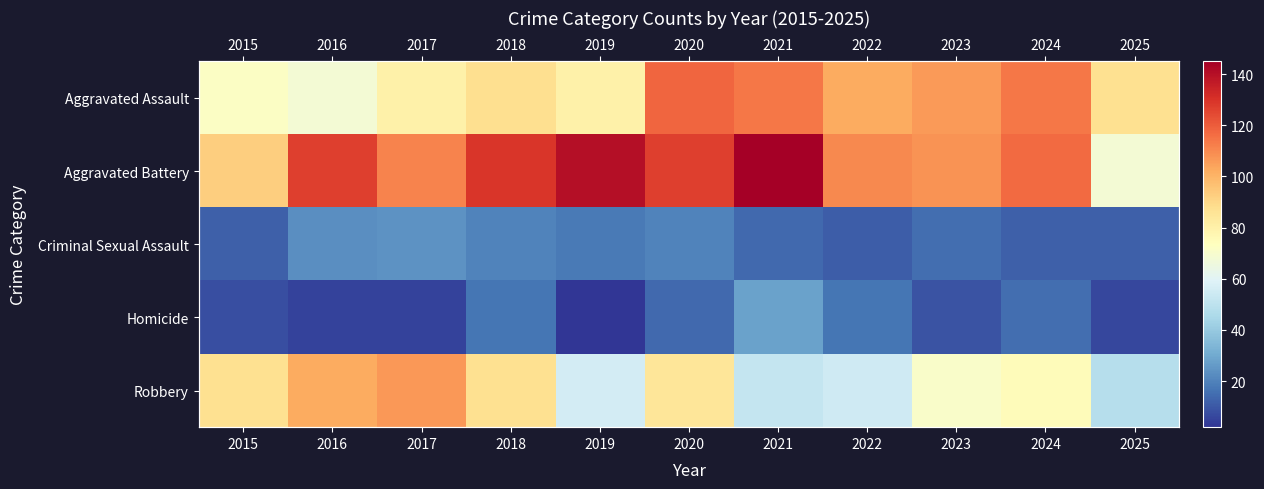

Is the value of Aggravated Assault at 2016 greater than the value of Aggravated Battery at 2024?

No